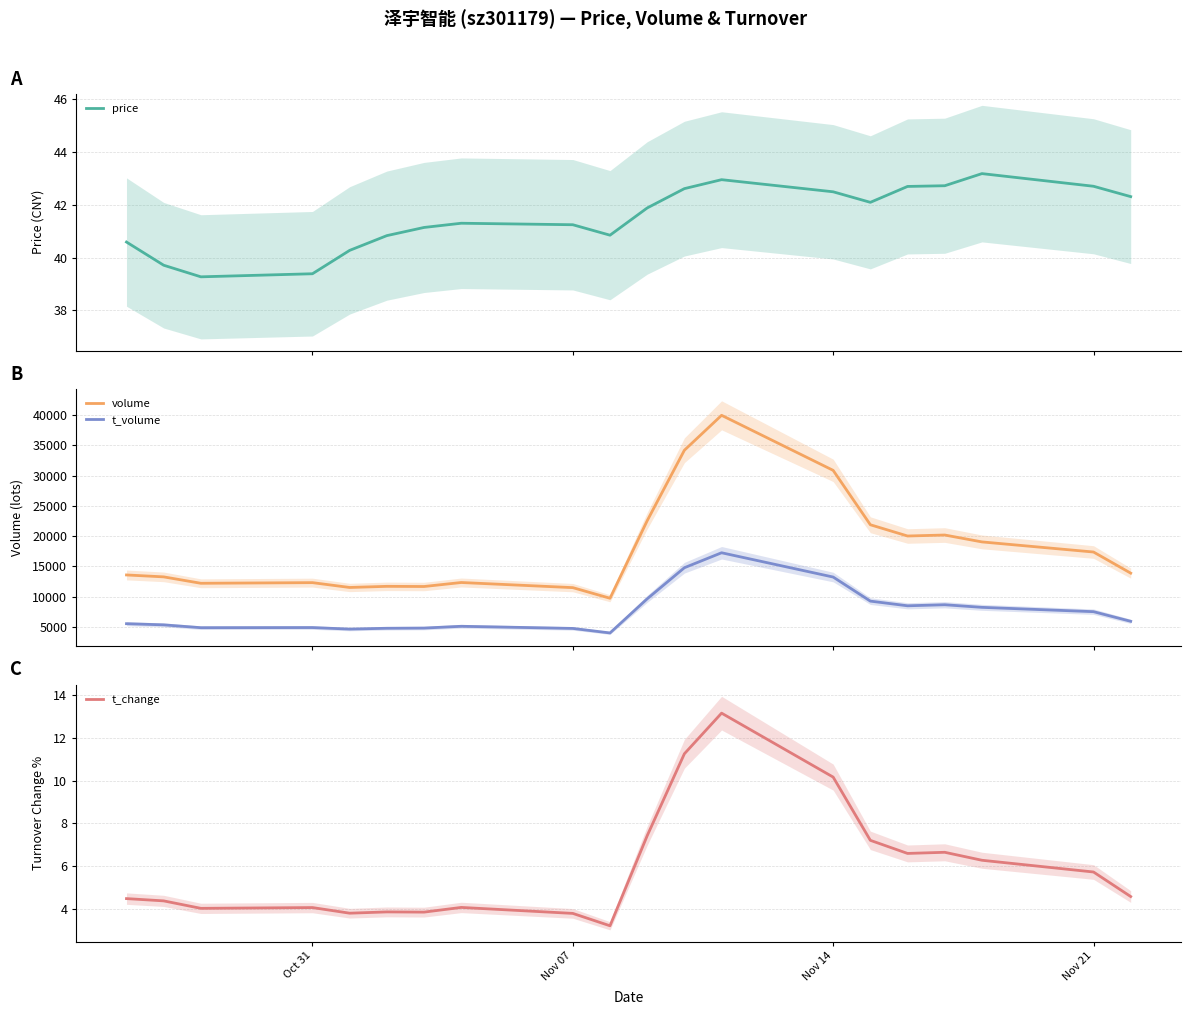

What is the lowest value of the price series?

39.3